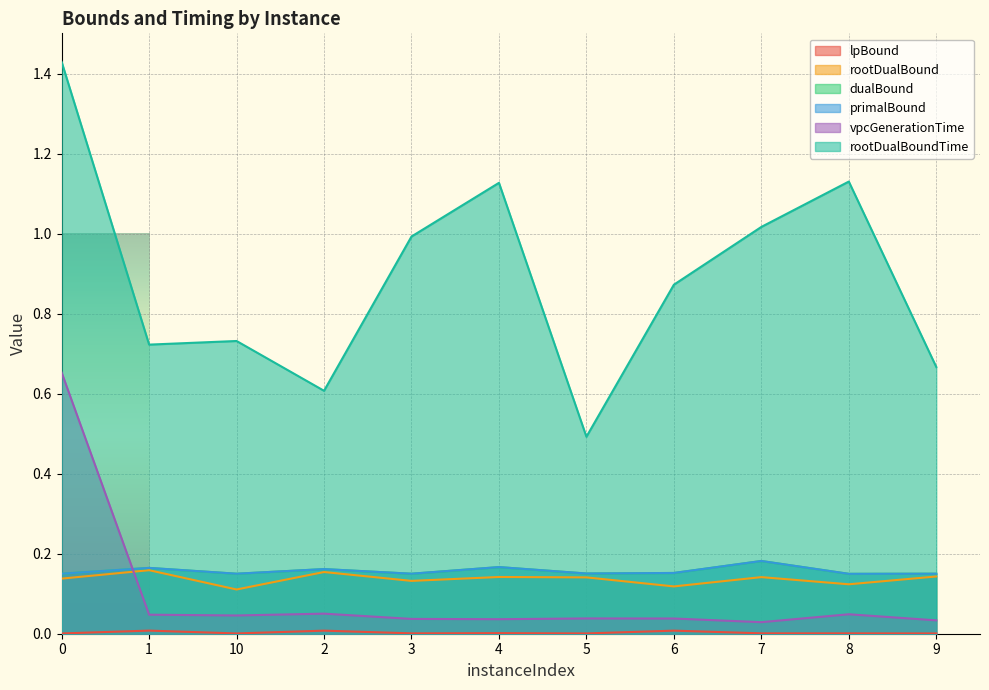

Is the value of lpBound at 3 greater than the value of dualBound at 4?

No